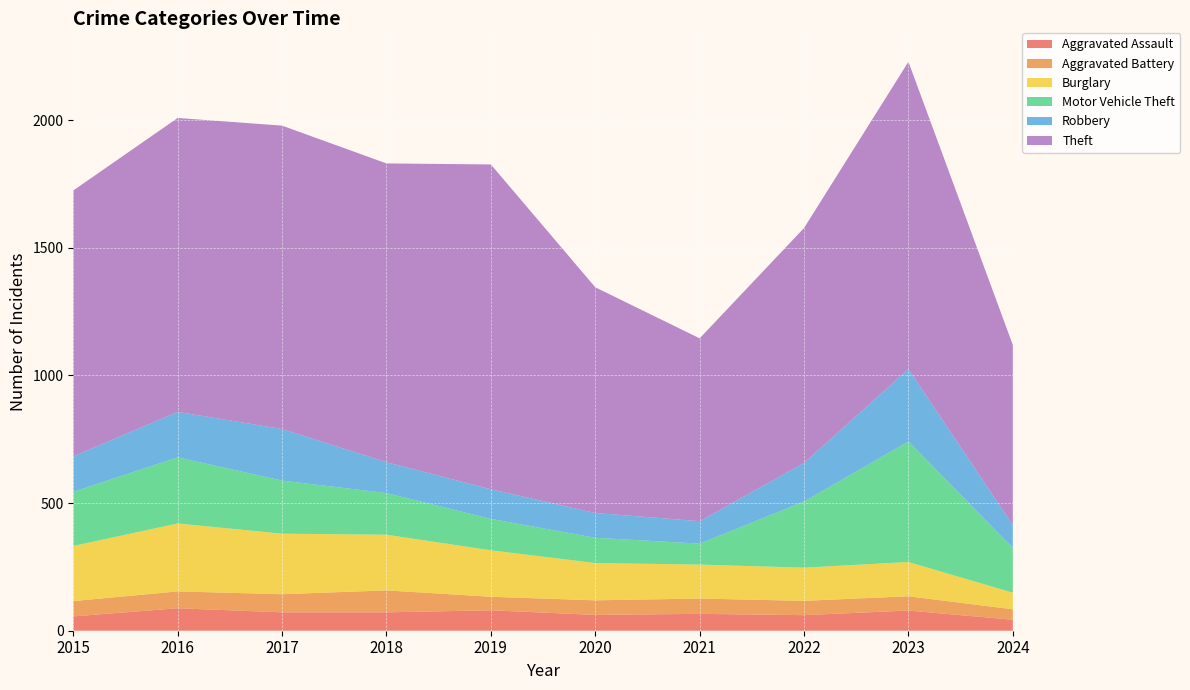

Reading left to right, transcribe all the data shown in this chart.

Aggravated Assault: 56	88	72	72	80	62	66	61	79	43
Aggravated Battery: 60	66	71	86	53	57	60	56	56	41
Burglary: 216	266	237	218	182	146	133	130	134	65
Motor Vehicle Theft: 212	259	208	163	123	99	82	259	472	176
Robbery: 139	178	202	121	116	97	88	151	284	89
Theft: 1041	1151	1188	1170	1272	884	716	920	1203	705